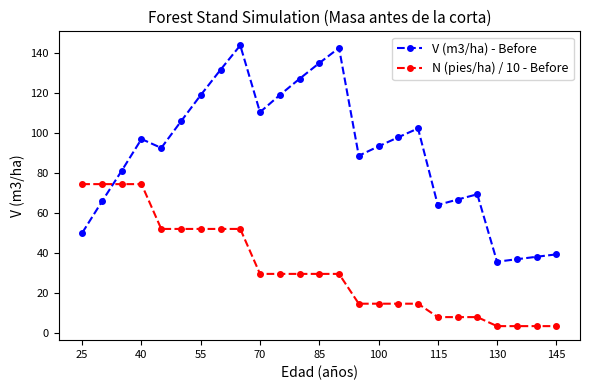

Which series has the largest total across all categories?

V (m3/ha) - Before